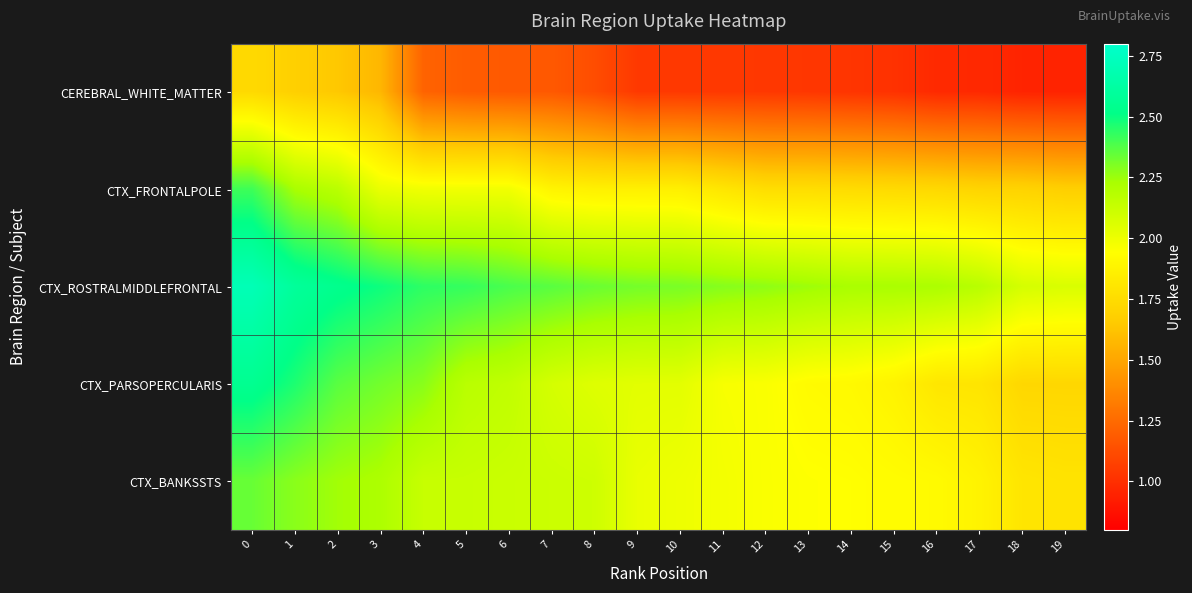

Reading left to right, list all the values displayed in this chart.

CEREBRAL_WHITE_MATTER: 0=1.7	1=1.7	2=1.6	3=1.6	4=1.2	5=1.2	6=1.2	7=1.2	8=1.1	9=1.0	10=1.0	11=1.0	12=1.0	13=1.0	14=1.0	15=1.0	16=1.0	17=1.0	18=1.0	19=0.9
CTX_FRONTALPOLE: 0=2.4	1=2.2	2=2.2	3=2.0	4=2.0	5=2.0	6=2.0	7=1.9	8=1.9	9=1.9	10=1.9	11=1.8	12=1.8	13=1.8	14=1.7	15=1.7	16=1.7	17=1.7	18=1.7	19=1.7
CTX_ROSTRALMIDDLEFRONTAL: 0=2.7	1=2.6	2=2.5	3=2.5	4=2.4	5=2.4	6=2.4	7=2.4	8=2.3	9=2.3	10=2.3	11=2.3	12=2.3	13=2.2	14=2.2	15=2.2	16=2.2	17=2.2	18=2.1	19=2.1
CTX_PARSOPERCULARIS: 0=2.6	1=2.5	2=2.4	3=2.3	4=2.3	5=2.2	6=2.2	7=2.1	8=2.1	9=2.0	10=2.0	11=2.0	12=2.0	13=1.9	14=1.9	15=1.9	16=1.8	17=1.8	18=1.7	19=1.7
CTX_BANKSSTS: 0=2.3	1=2.3	2=2.2	3=2.2	4=2.1	5=2.1	6=2.1	7=2.1	8=2.1	9=2.0	10=2.0	11=2.0	12=2.0	13=1.9	14=1.9	15=1.9	16=1.9	17=1.9	18=1.8	19=1.8